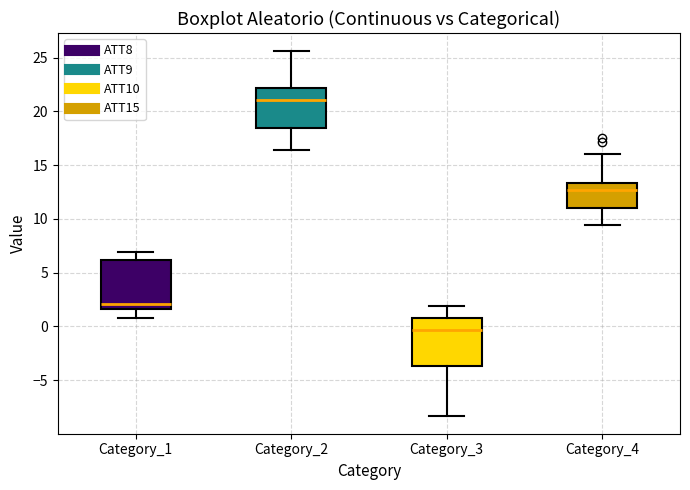

Reading left to right, read every box against the y-axis: the position of its median line, the range the box covers, and the ends of its whiskers. The values are not printed on the chart, so give them approximately, as read against the axis.

Category_1: median 2.0, box 1.5 to 6.0, whiskers 1.0 to 7.0
Category_2: median 21.0, box 18.5 to 22.0, whiskers 16.5 to 25.5
Category_3: median -0.5, box -3.5 to 1.0, whiskers -8.5 to 2.0
Category_4: median 12.5, box 11.0 to 13.5, whiskers 9.5 to 16.0